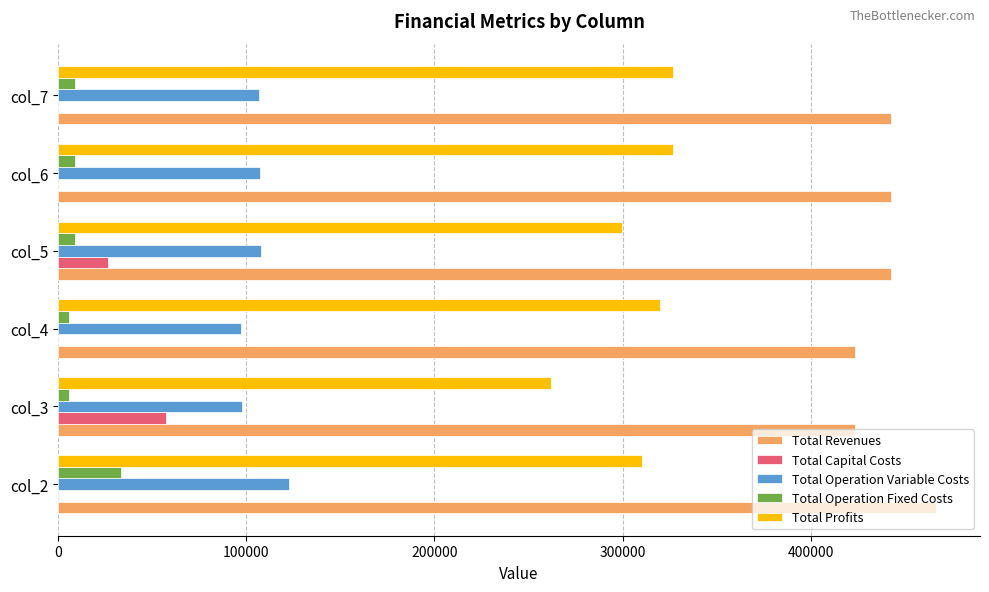

Which series has the largest total across all categories?

Total Revenues